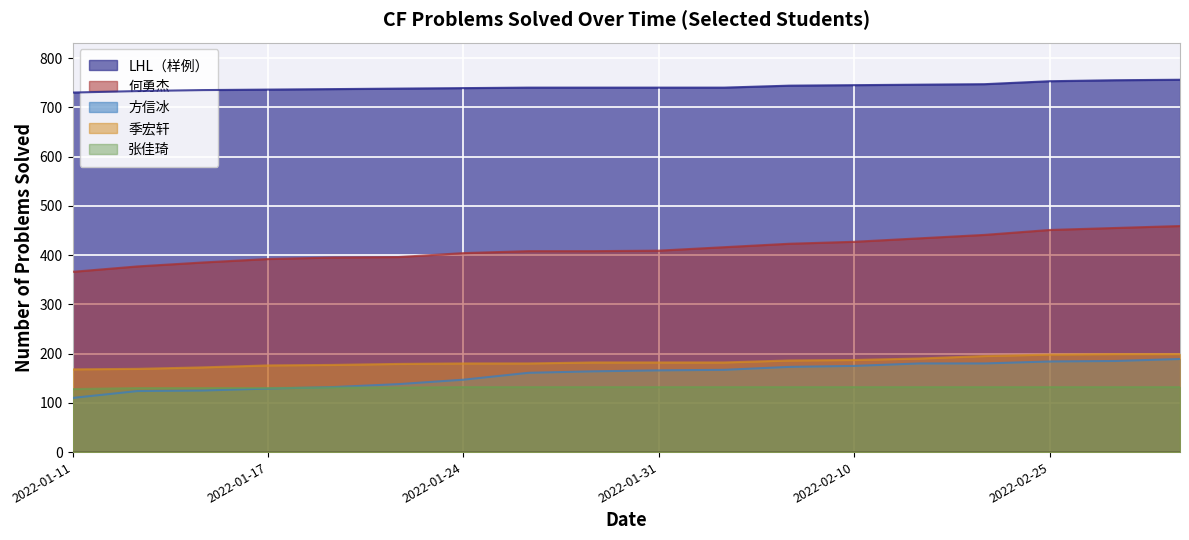

How many lines are shown in the chart?

5